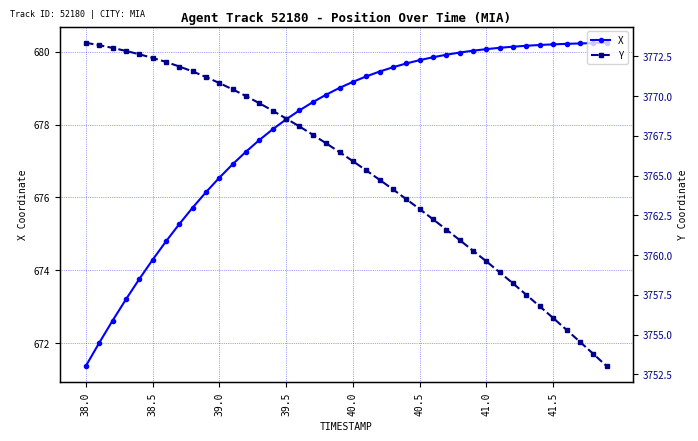

True or false: X and Y intersect in this chart.

False